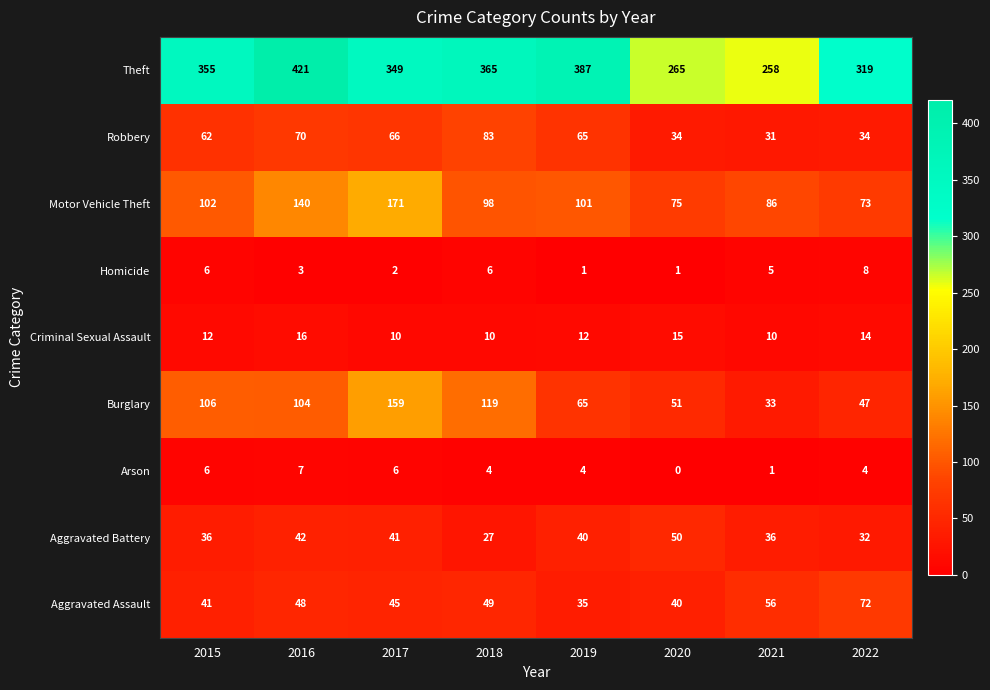

Read the Theft value at 2022, to the nearest 50.

300